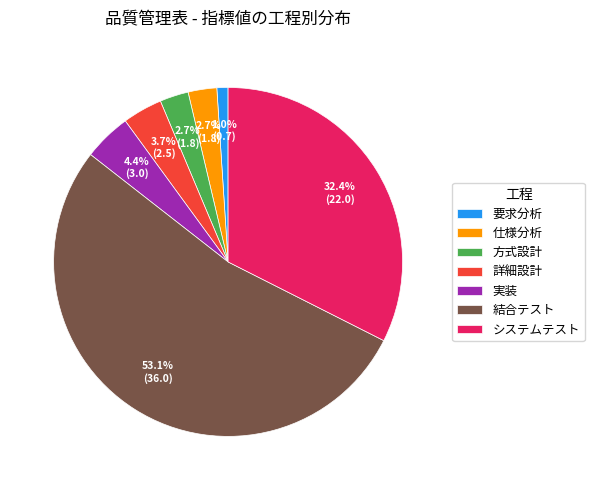

What is the total percentage of システムテスト and 方式設計?

35.1%